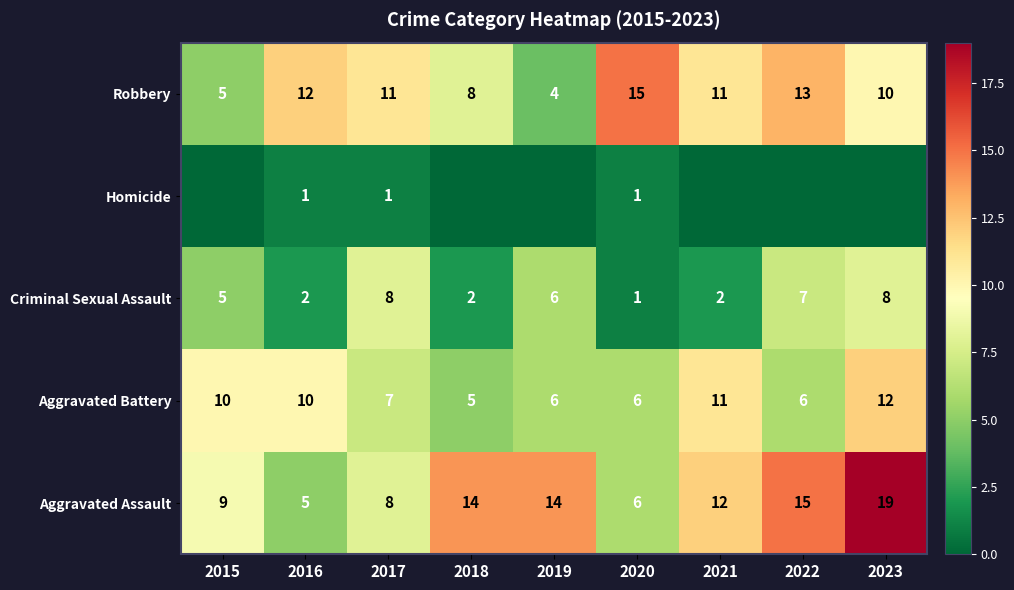

At which label does Criminal Sexual Assault reach its minimum?

2020